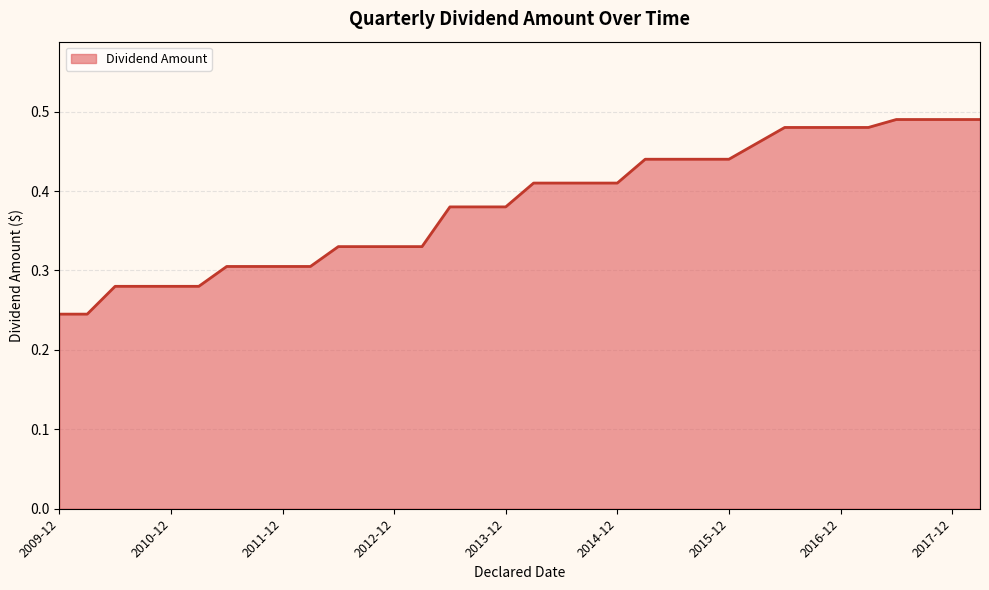

Which label corresponds to the smallest value in the chart?

2009-12